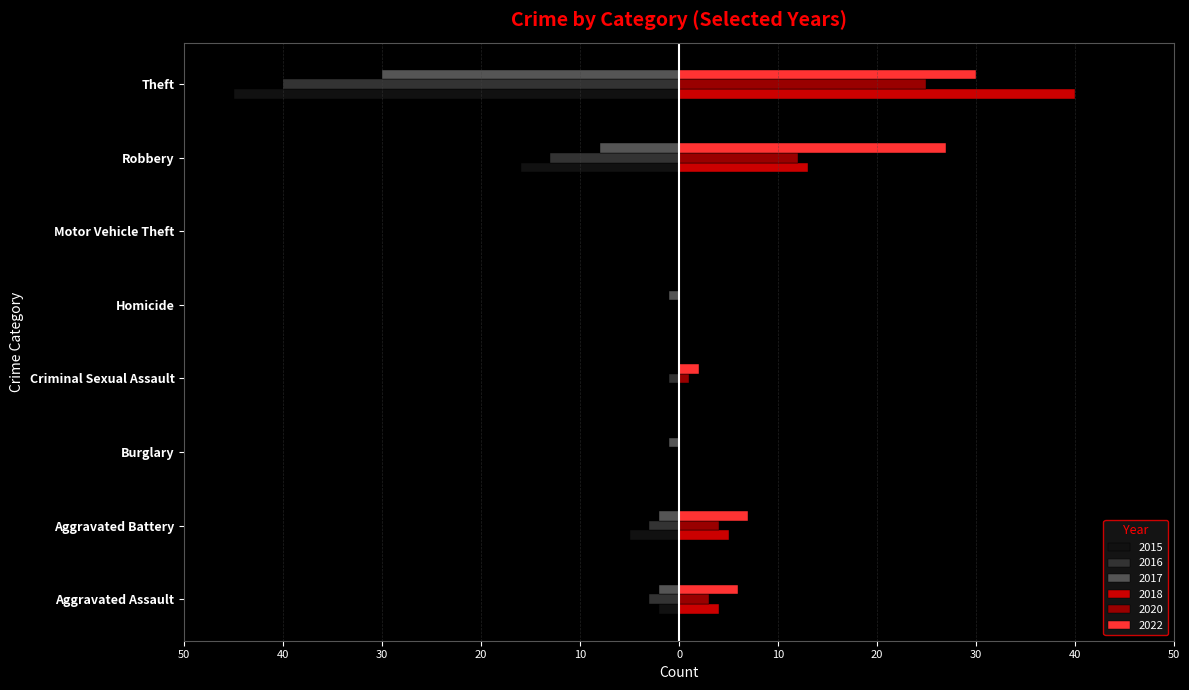

What are all the series names shown in the legend?

2015, 2016, 2017, 2018, 2020, 2022